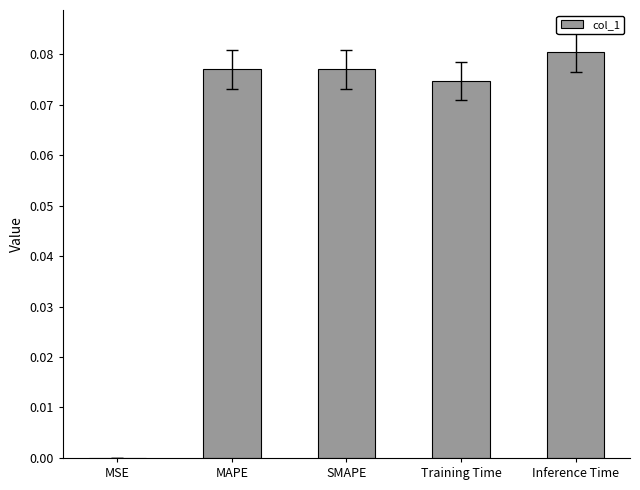

True or false: the data shows 0.0 at SMAPE.

False